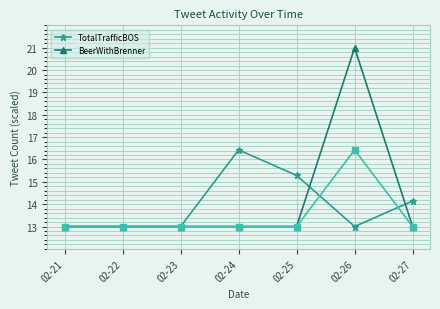

What is the spread (max minus min) of values at 02-26?

8.0